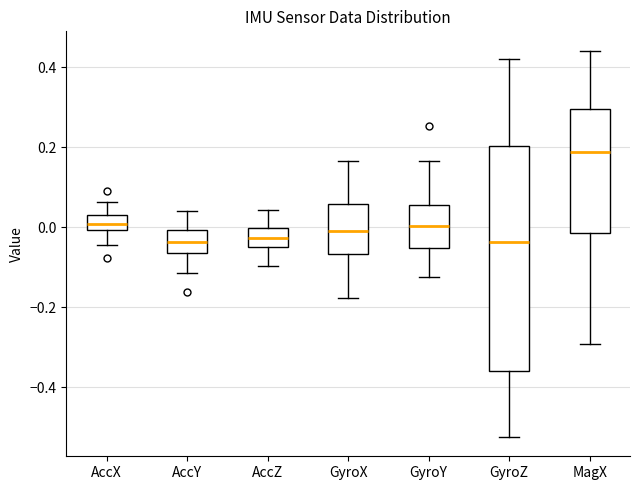

Reading left to right, read every box against the y-axis: the position of its median line, the range the box covers, and the ends of its whiskers. The values are not printed on the chart, so give them approximately, as read against the axis.

AccX: median 0.00 (inside the box), box 0.00 to 0.02, whiskers -0.04 to 0.06
AccY: median -0.04, box -0.06 to 0.00, whiskers -0.12 to 0.04
AccZ: median -0.02, box -0.06 to 0.00, whiskers -0.10 to 0.04
GyroX: median 0.00, box -0.06 to 0.06, whiskers -0.18 to 0.16
GyroY: median 0.00, box -0.06 to 0.06, whiskers -0.12 to 0.16
GyroZ: median -0.04, box -0.36 to 0.20, whiskers -0.52 to 0.42
MagX: median 0.18, box -0.02 to 0.30, whiskers -0.30 to 0.44